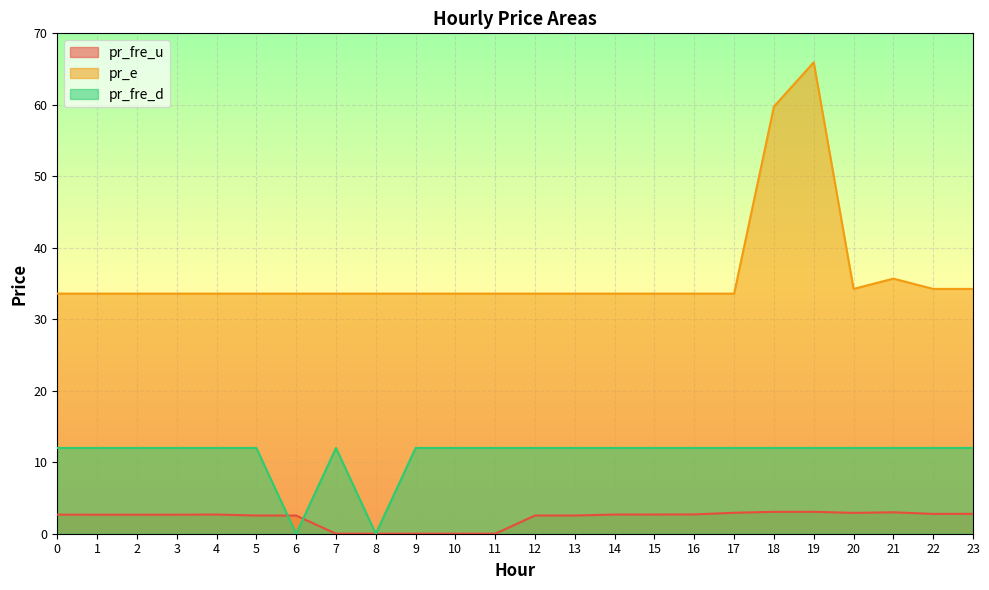

True or false: pr_e and pr_fre_u cross at least once.

False